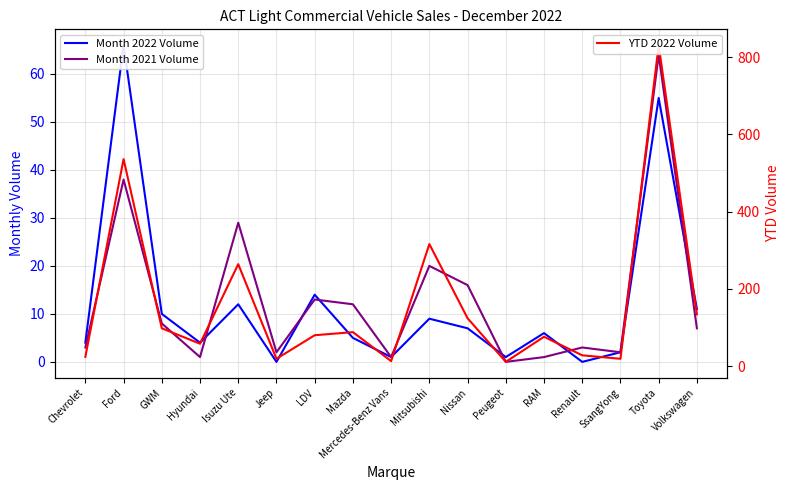

What are all the series names shown in the legend?

Month 2022 Volume, Month 2021 Volume, YTD 2022 Volume